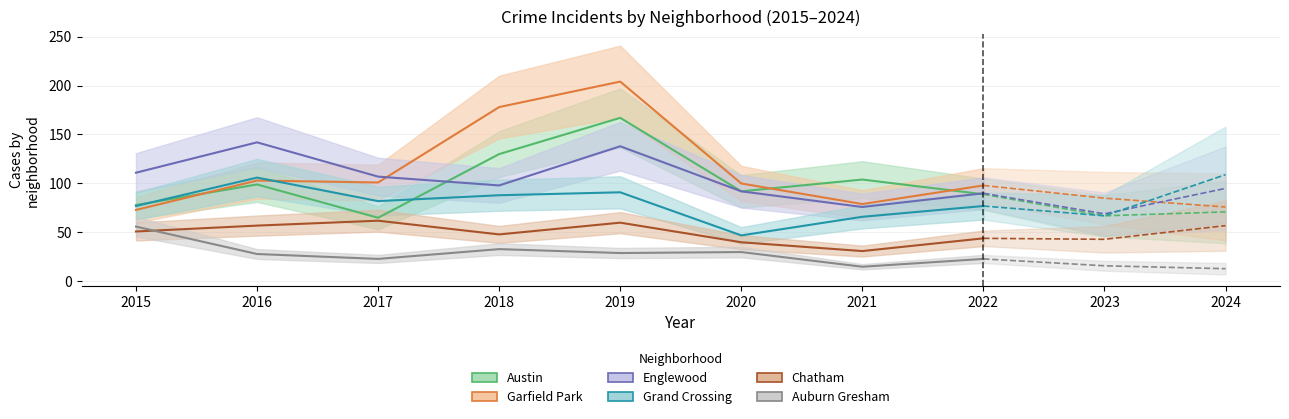

Read the Chatham value at 2019.

60